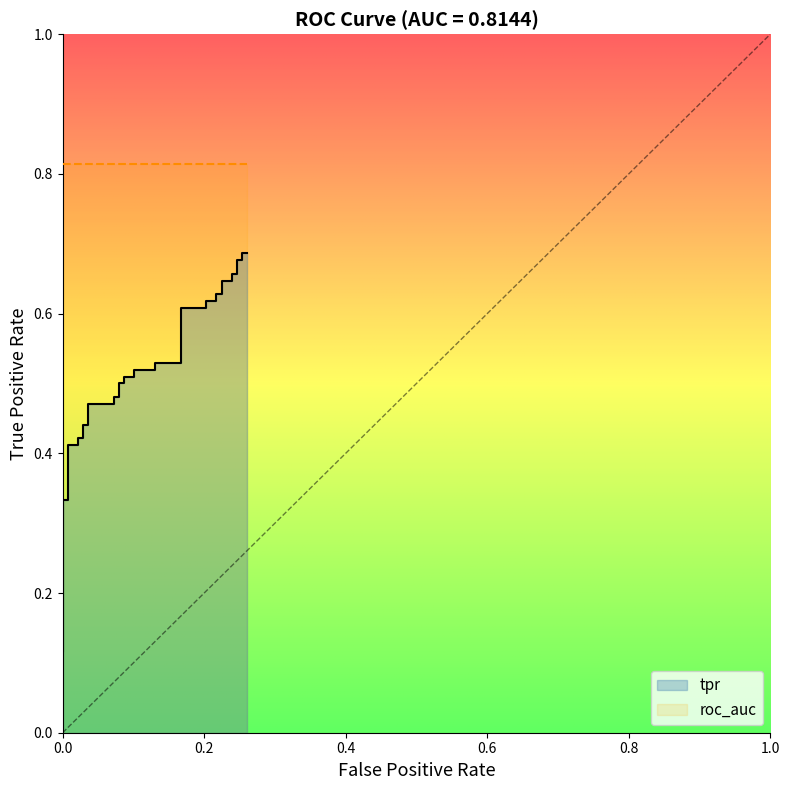

How many values are between 0 and 1?

40